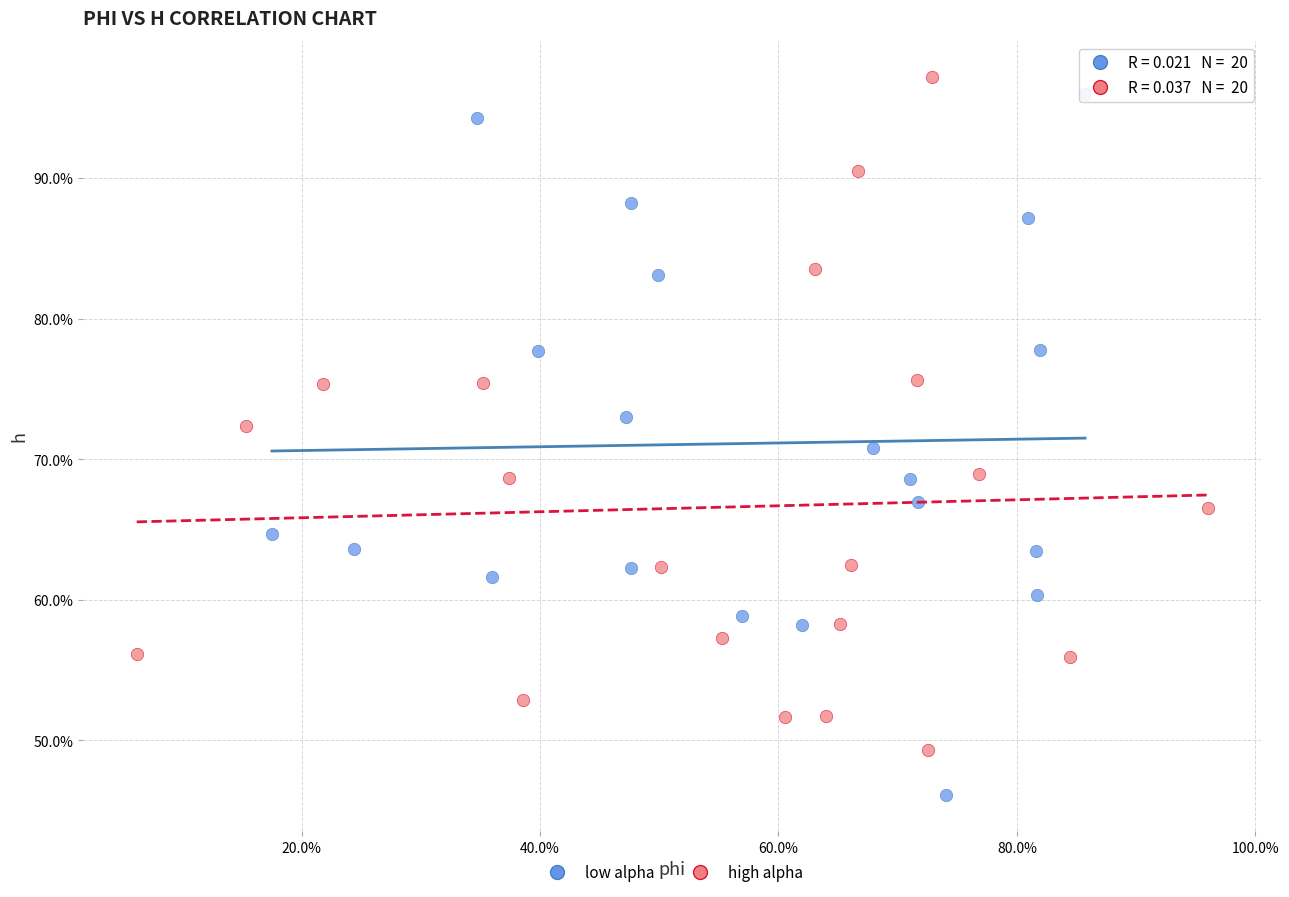

Which series reaches the minimum Y coordinate?

low alpha